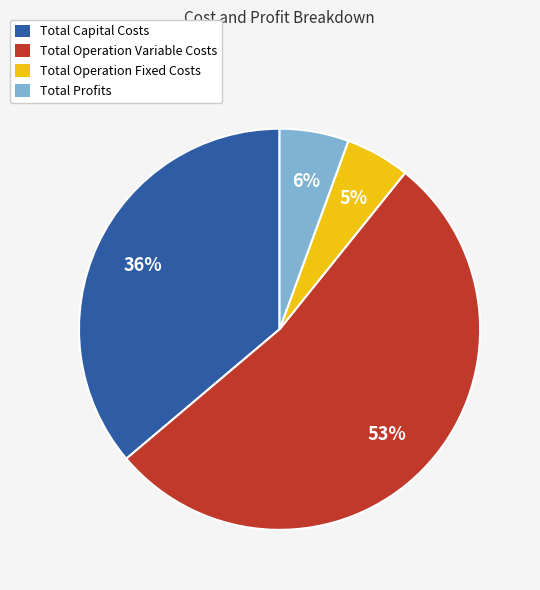

What is the largest slice in the pie chart?

Total Operation Variable Costs